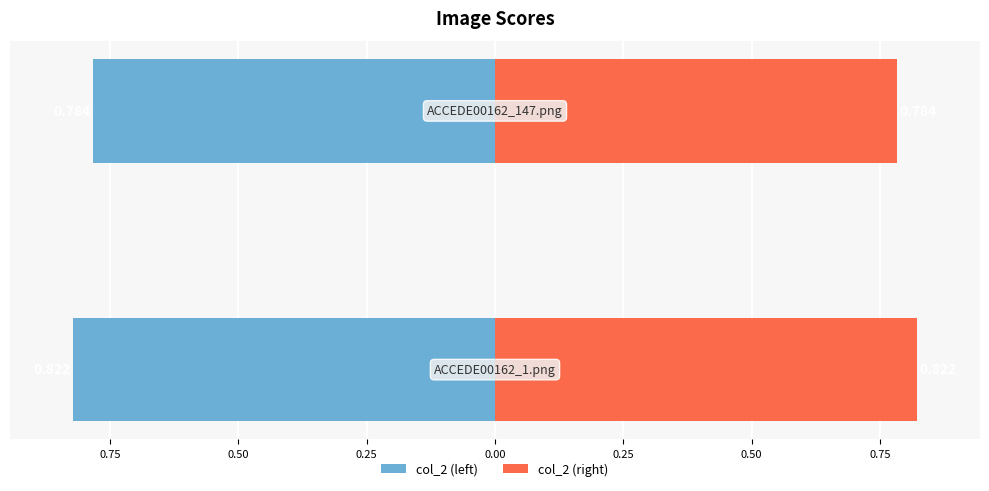

The col_2 (left) series shows -0.8 at 1.00. True or false?

True